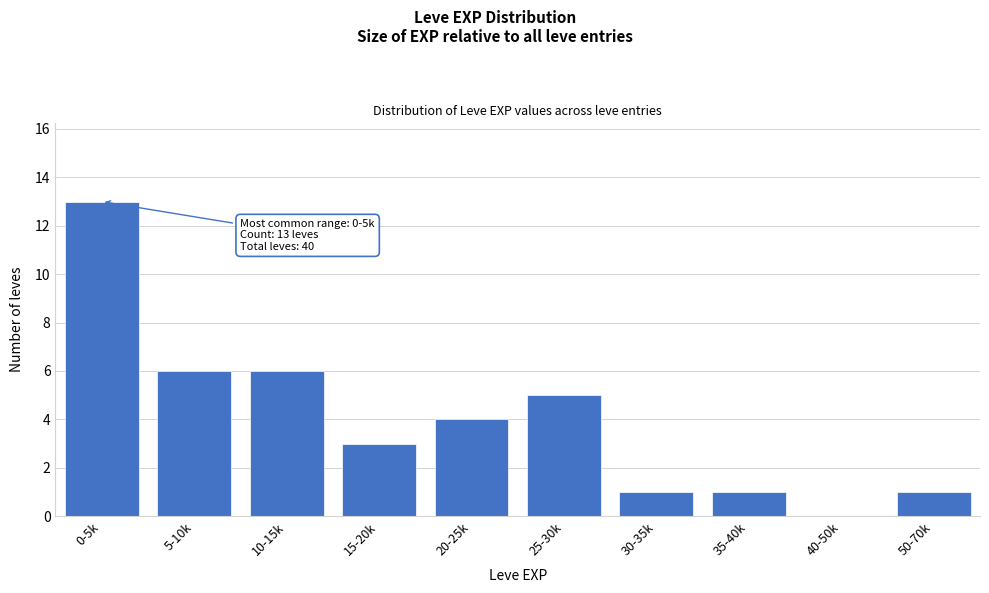

Reading left to right, list all the values displayed in this chart.

0-5k=13	5-10k=6	10-15k=6	15-20k=3	20-25k=4	25-30k=5	30-35k=1	35-40k=1	40-50k=0	50-70k=1